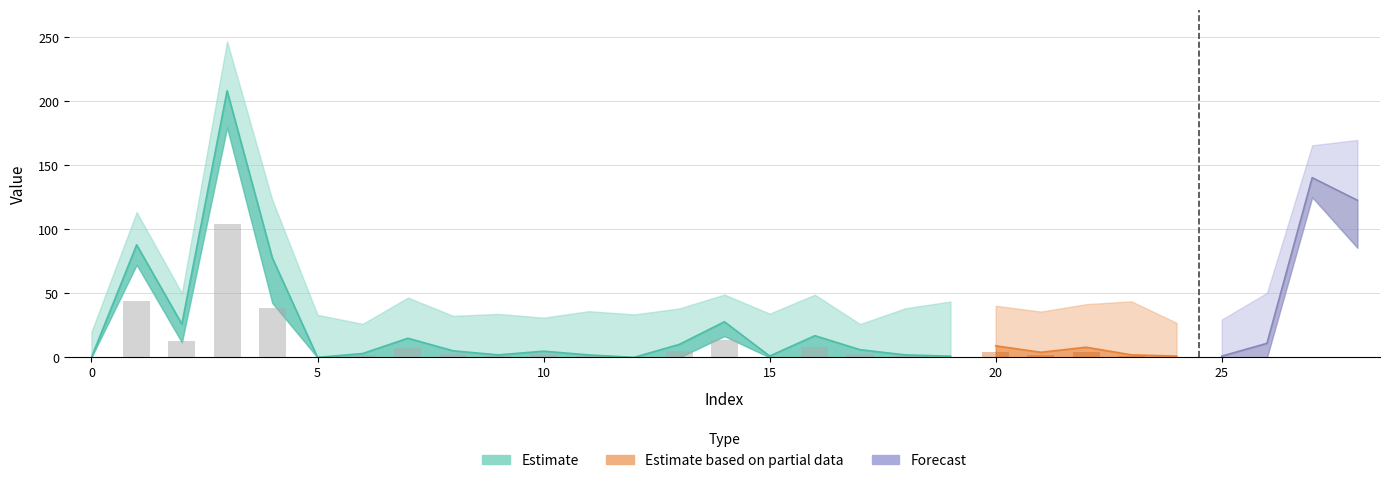

What is the maximum value shown in the chart?

208.2